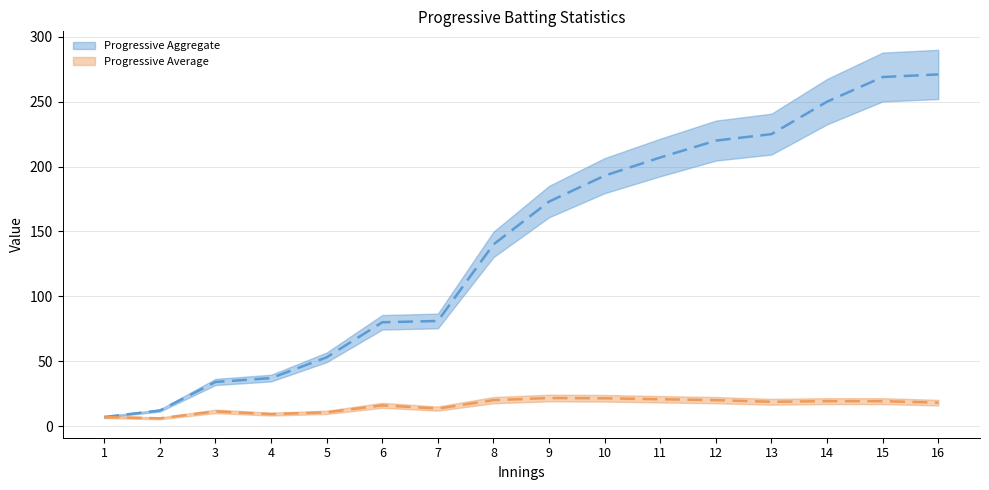

What is the total value across all series at 14?

269.2